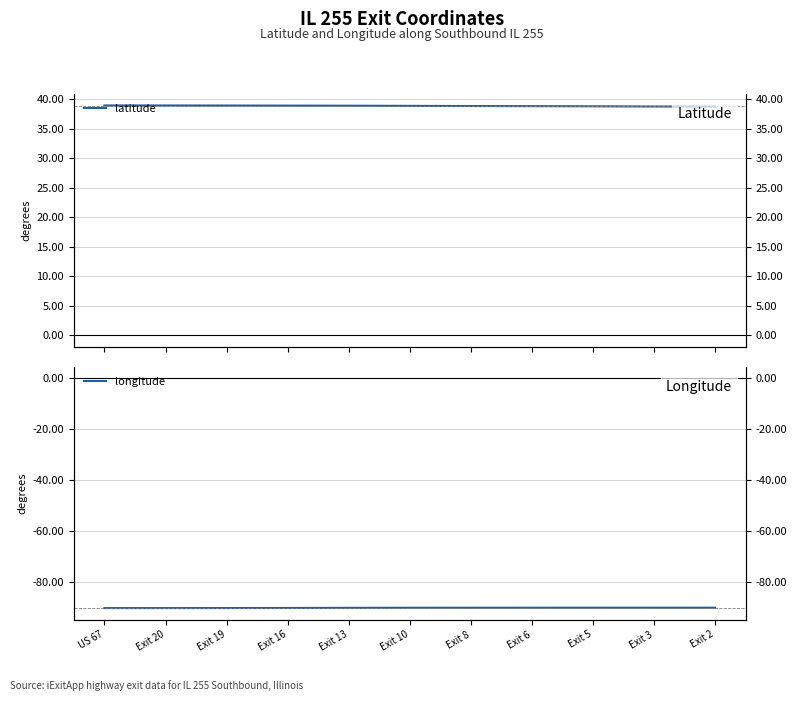

Reading left to right, transcribe all the data shown in this chart.

latitude: US 67=39.0	Exit 20=39.0	Exit 19=39.0	Exit 16=38.9	Exit 13=38.9	Exit 10=38.9	Exit 8=38.9	Exit 6=38.9	Exit 5=38.8	Exit 3=38.8	Exit 2=38.8
longitude: US 67=-90.2	Exit 20=-90.2	Exit 19=-90.2	Exit 16=-90.1	Exit 13=-90.1	Exit 10=-90.1	Exit 8=-90.1	Exit 6=-90.1	Exit 5=-90.0	Exit 3=-90.0	Exit 2=-90.0